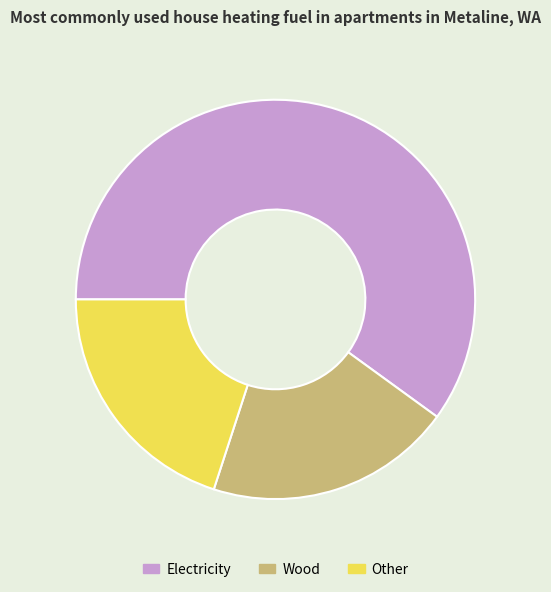

Between Other and Electricity, which is larger?

Electricity